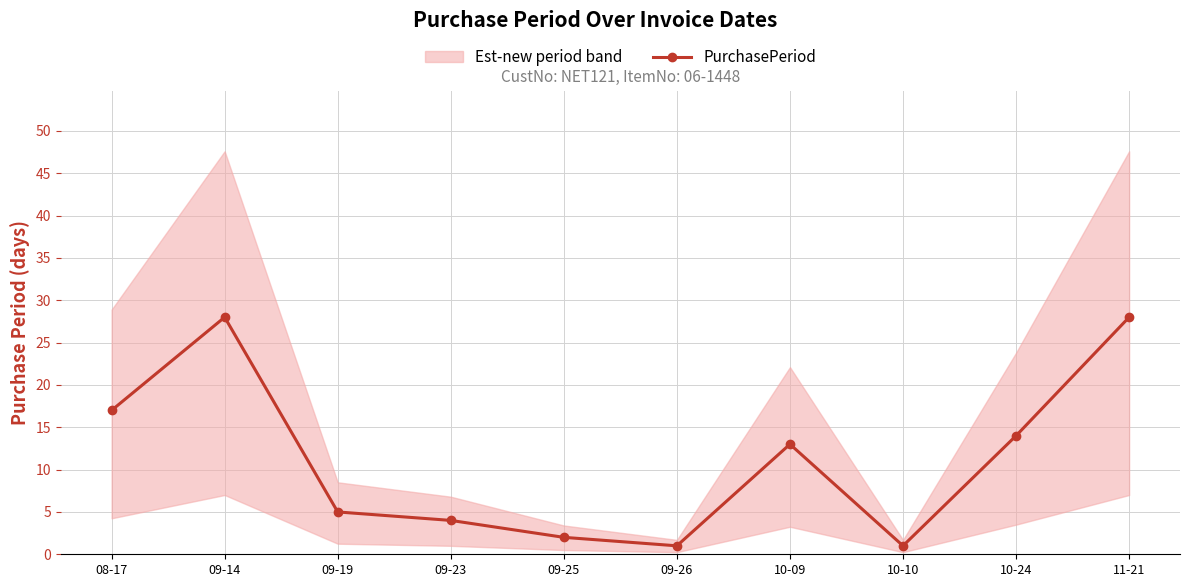

Reading left to right, list all the values displayed in this chart.

17	28	5	4	2	1	13	1	14	28